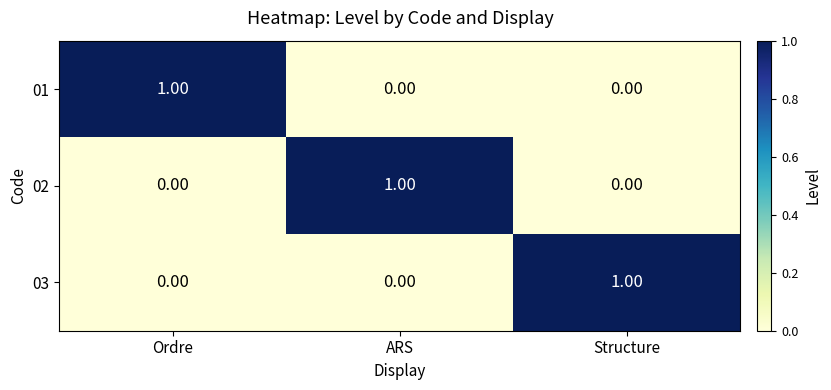

What is the difference between the highest and lowest values at ARS?

1